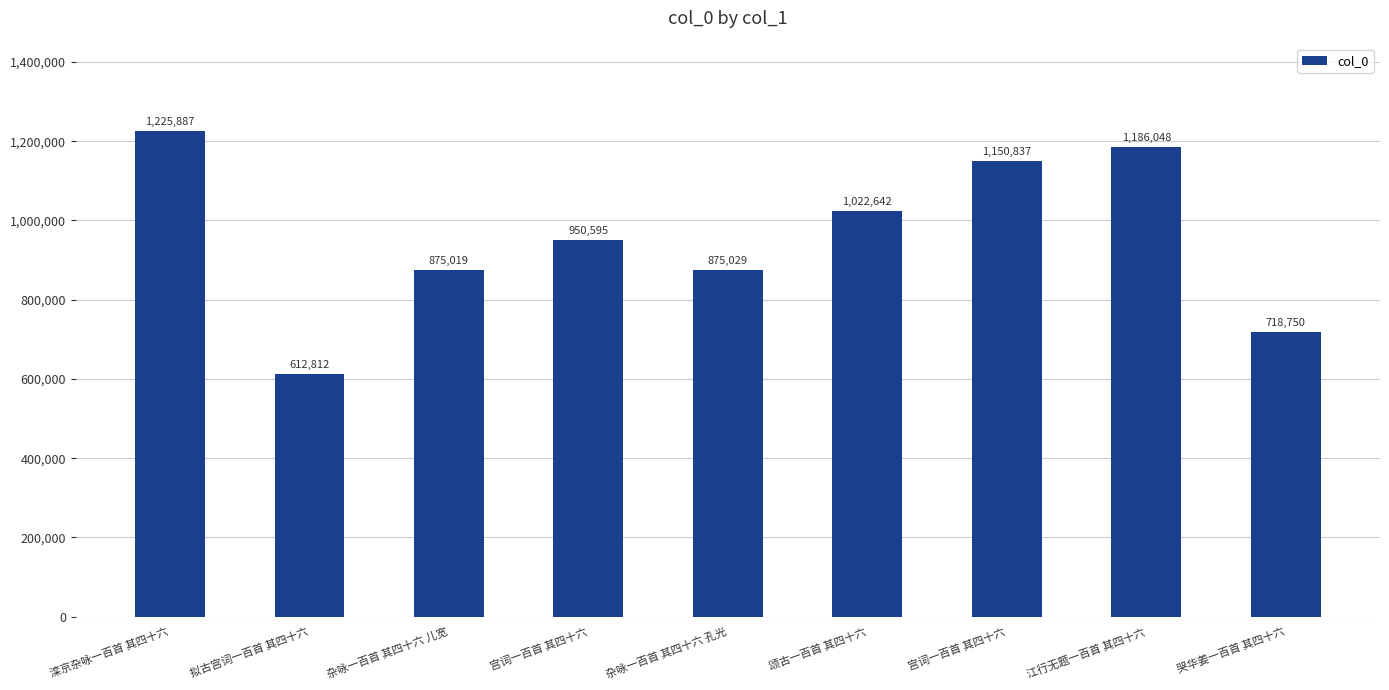

Are the bars horizontal?

No